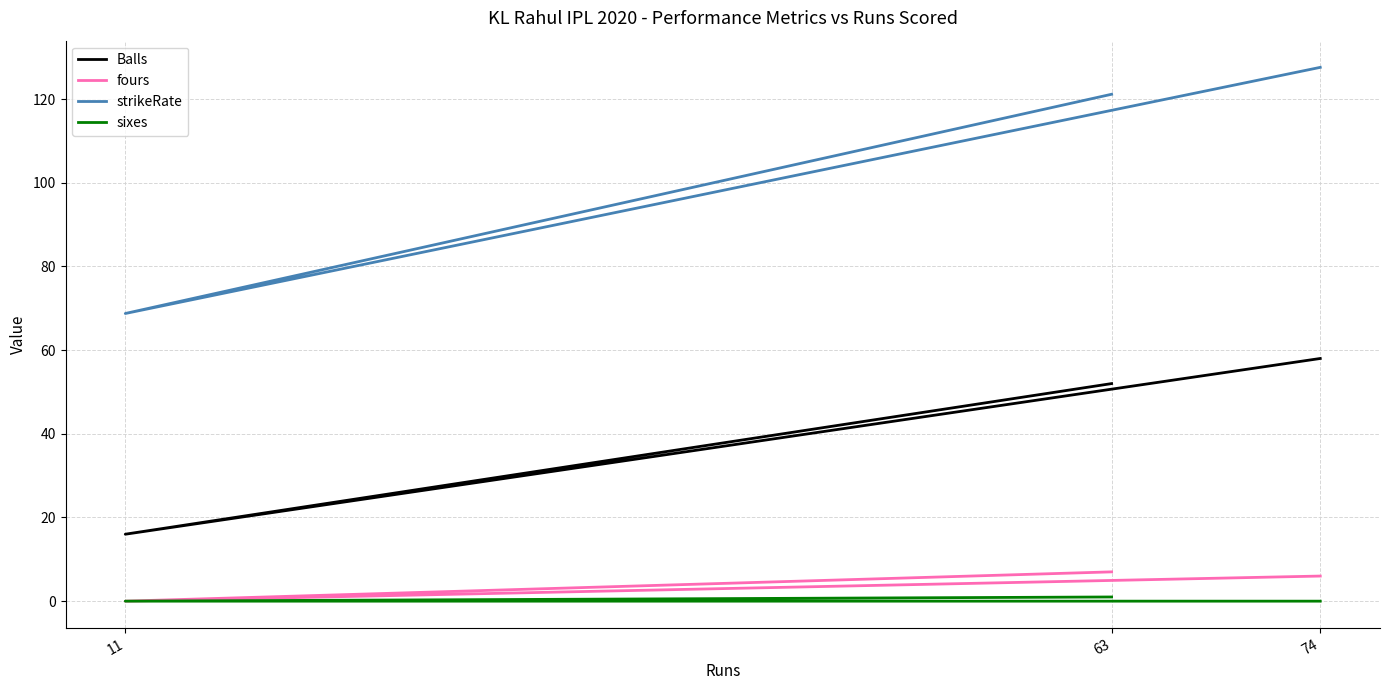

Reading left to right, list all the values displayed in this chart.

Balls: 63=52.0	11=16.0	74=58.0
fours: 63=7.0	11=0.0	74=6.0
strikeRate: 63=121.2	11=68.8	74=127.6
sixes: 63=1.0	11=0.0	74=0.0